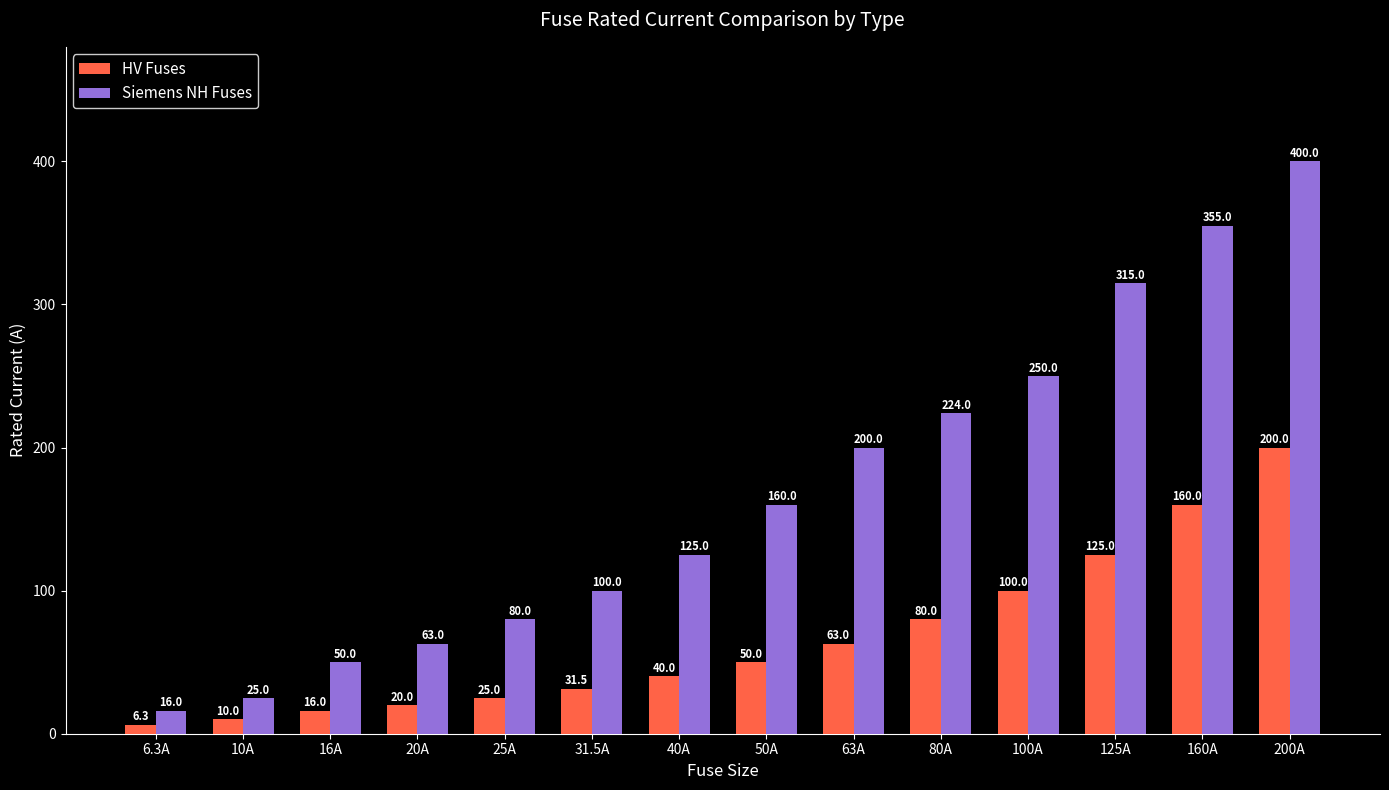

What are all the series names shown in the legend?

HV Fuses, Siemens NH Fuses